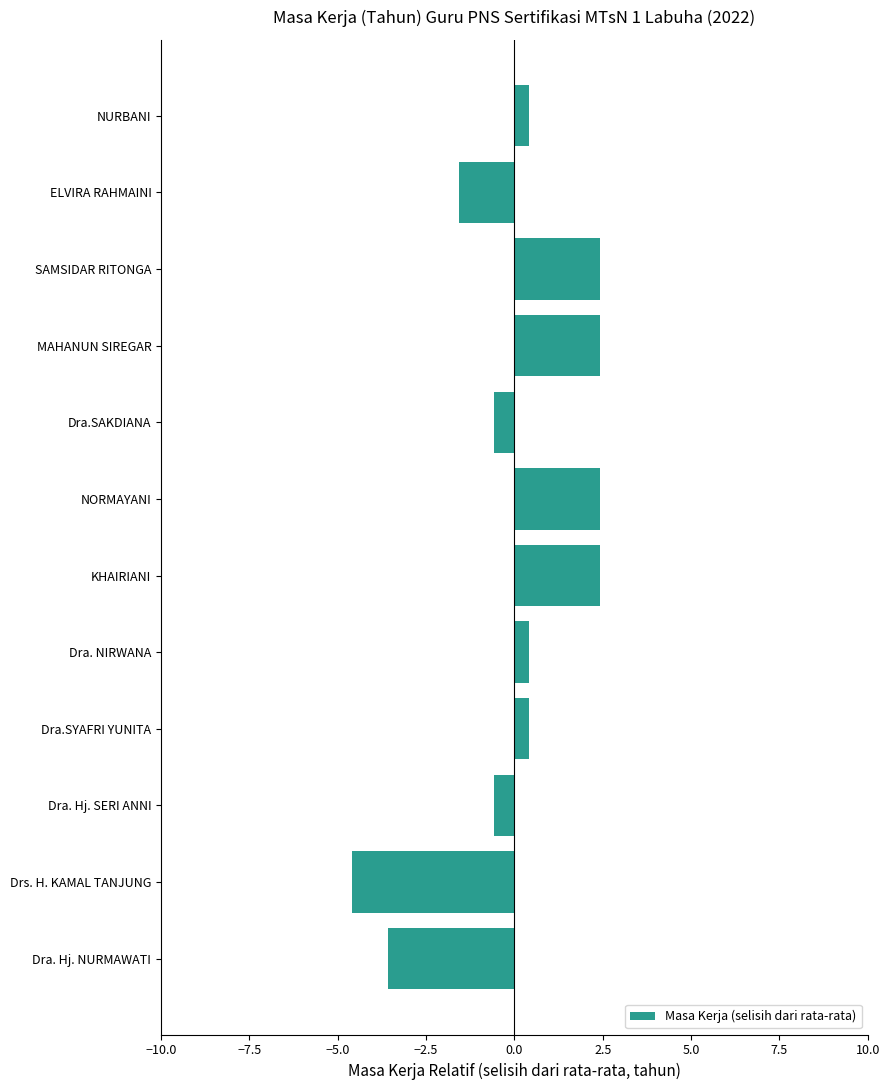

What is the difference between the maximum and minimum values?

7.0